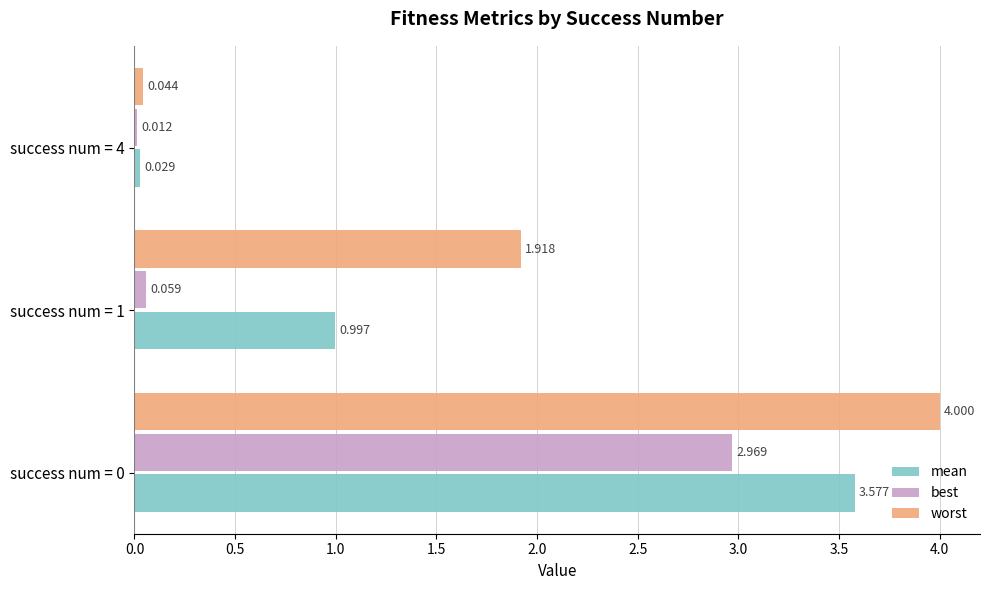

What are all the series names shown in the legend?

mean, best, worst